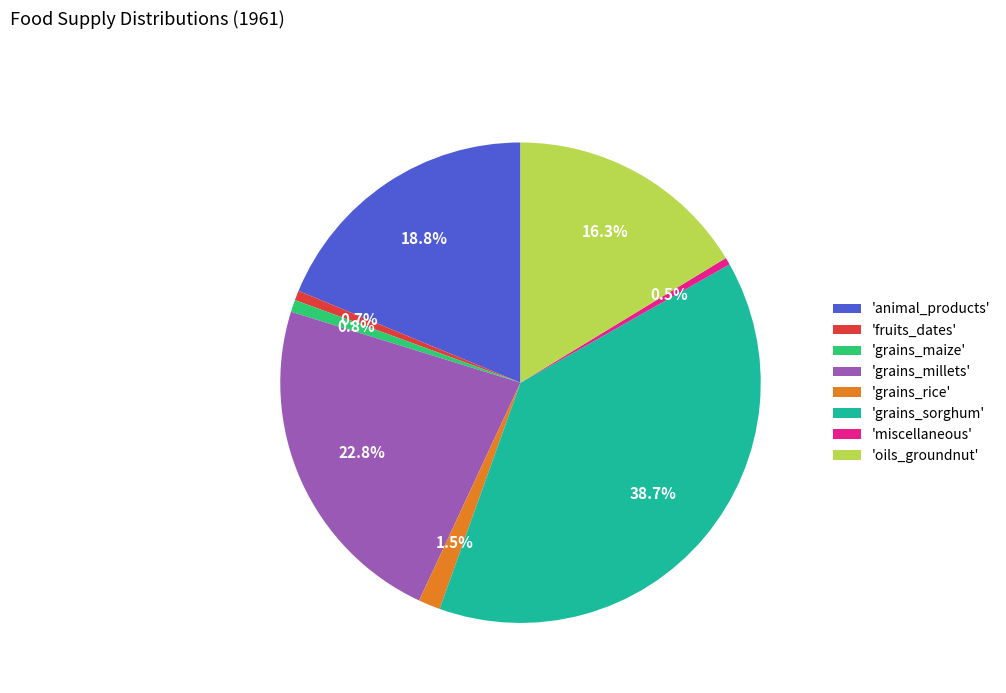

Between 'fruits_dates' and 'animal_products', which is larger?

'animal_products'